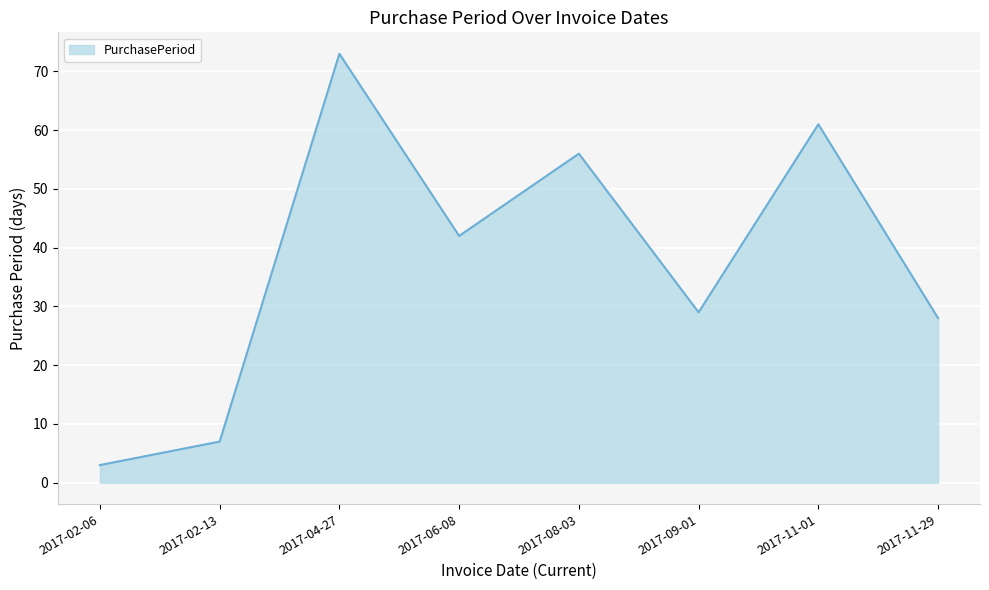

What is the average value?

37